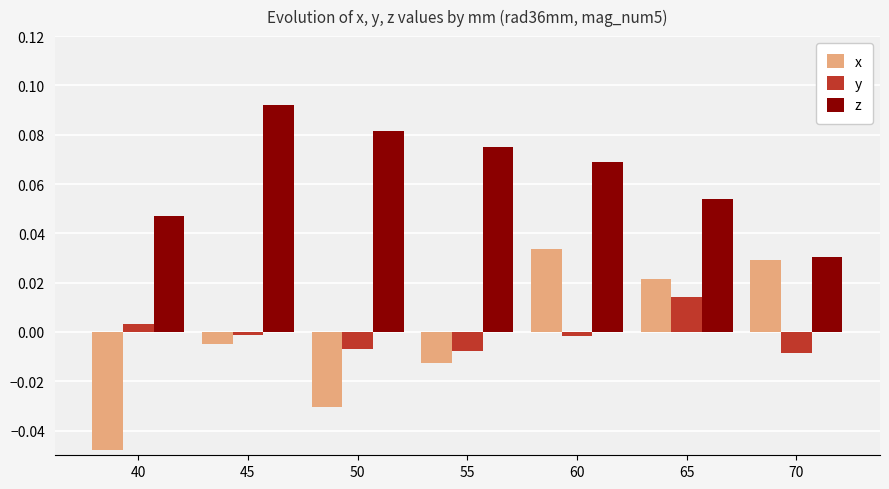

Between 40 and 60, which series saw the biggest shift?

x